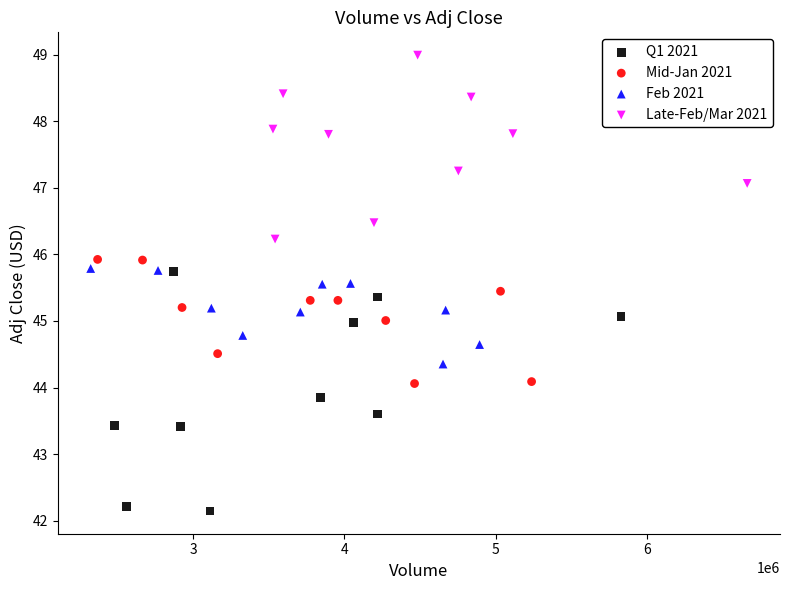

What are all the series names shown in the legend?

Q1 2021, Mid-Jan 2021, Feb 2021, Late-Feb/Mar 2021